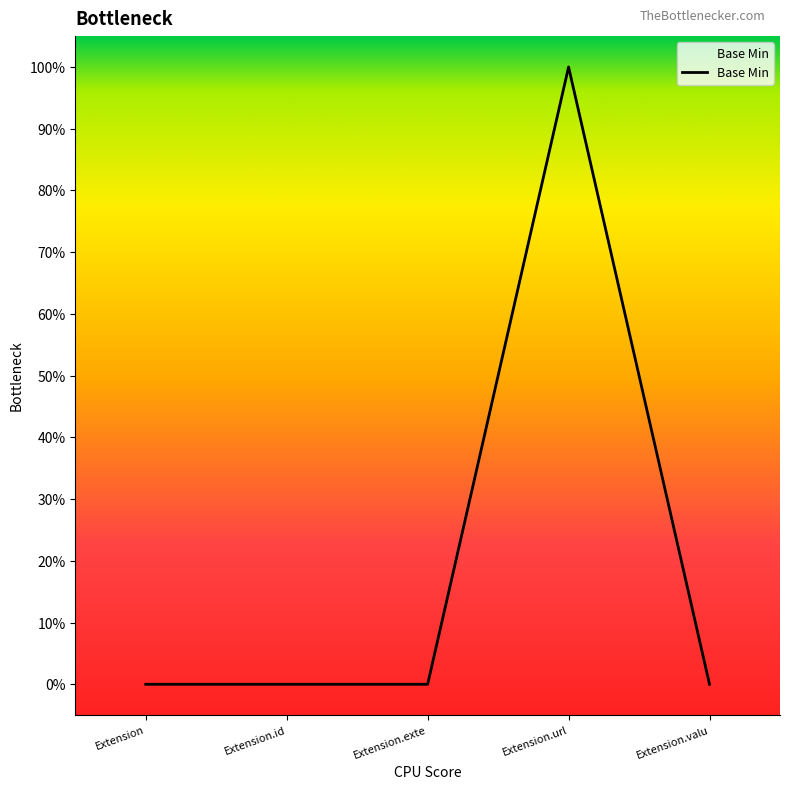

Does the chart display data point markers on the line(s)?

No